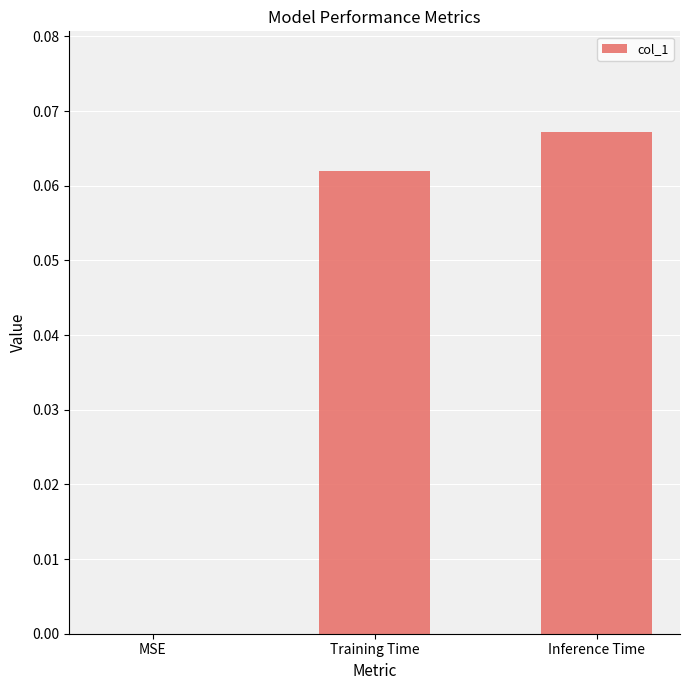

Which category has the highest value across all series?

Inference Time